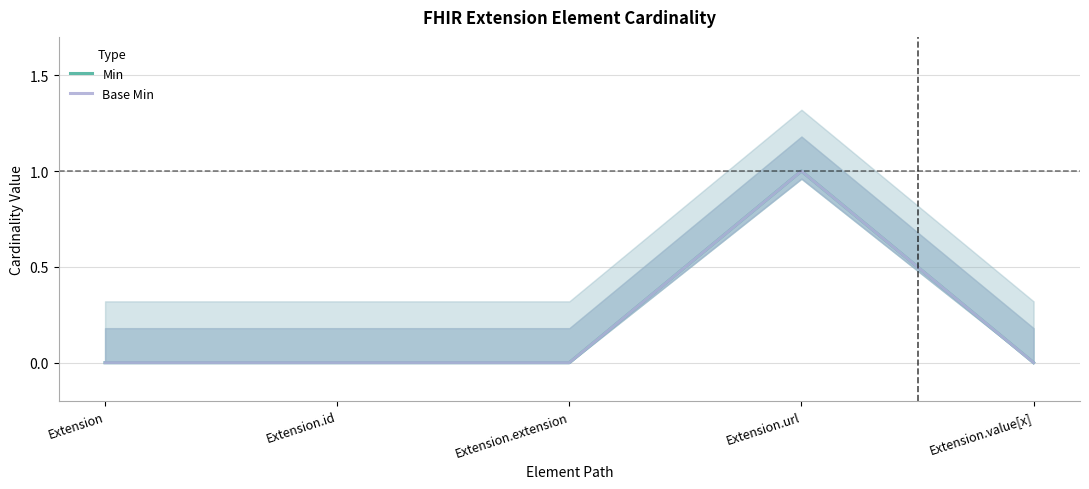

Is the value of Min at Extension greater than the value of Base Min at Extension.value[x]?

No